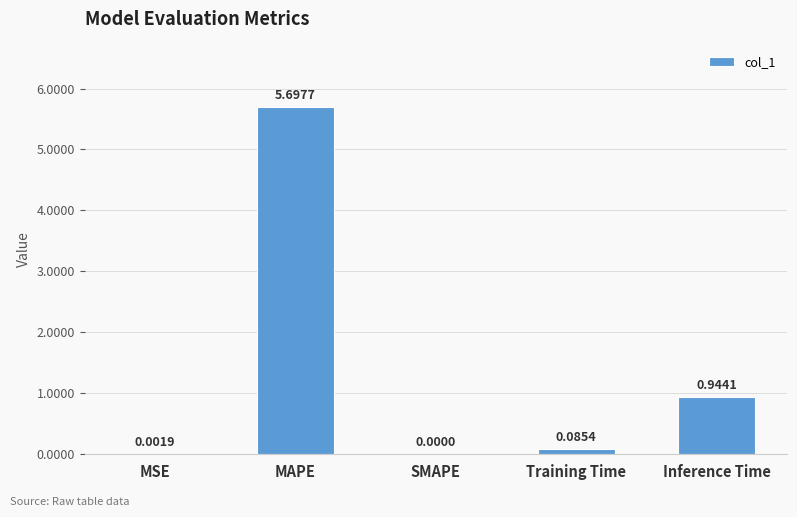

What is the change in value from MAPE to SMAPE?

-5.7